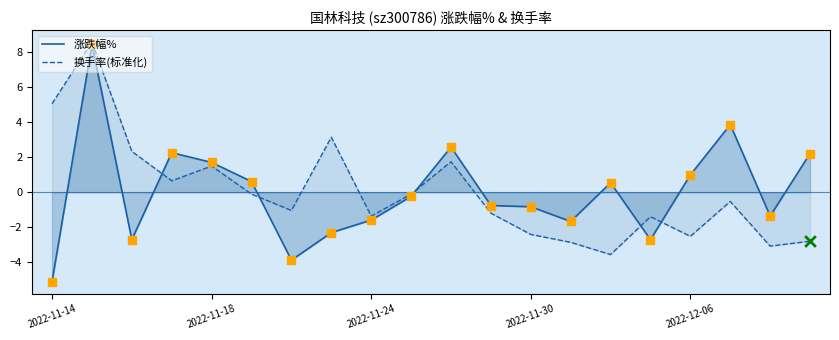

Which series has the widest spread of Y values?

涨跌幅%